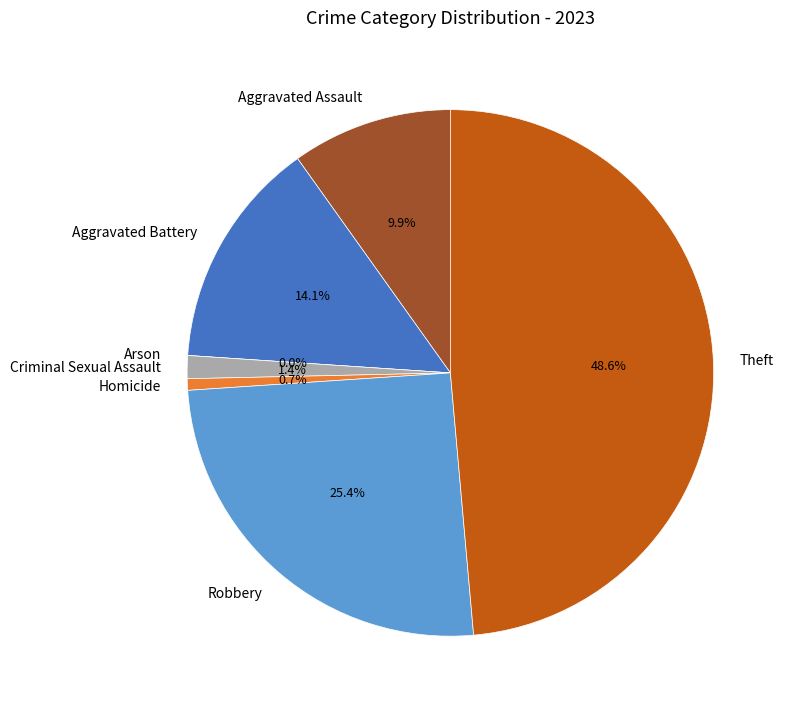

Does Homicide represent more than half of the total?

No